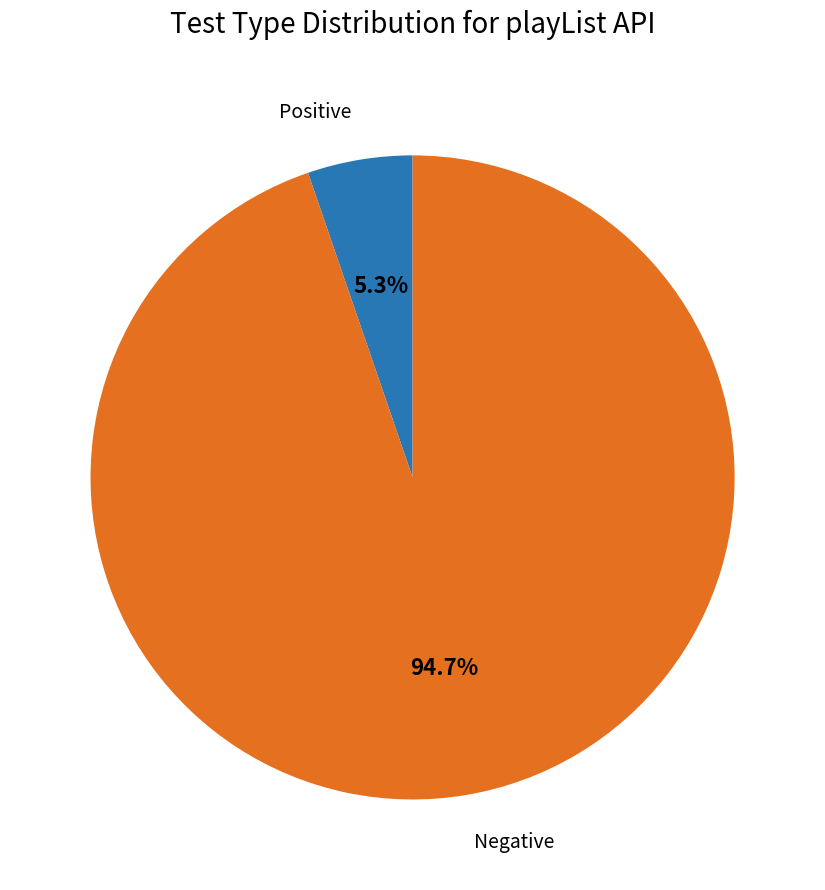

Is Negative the majority of the pie?

Yes